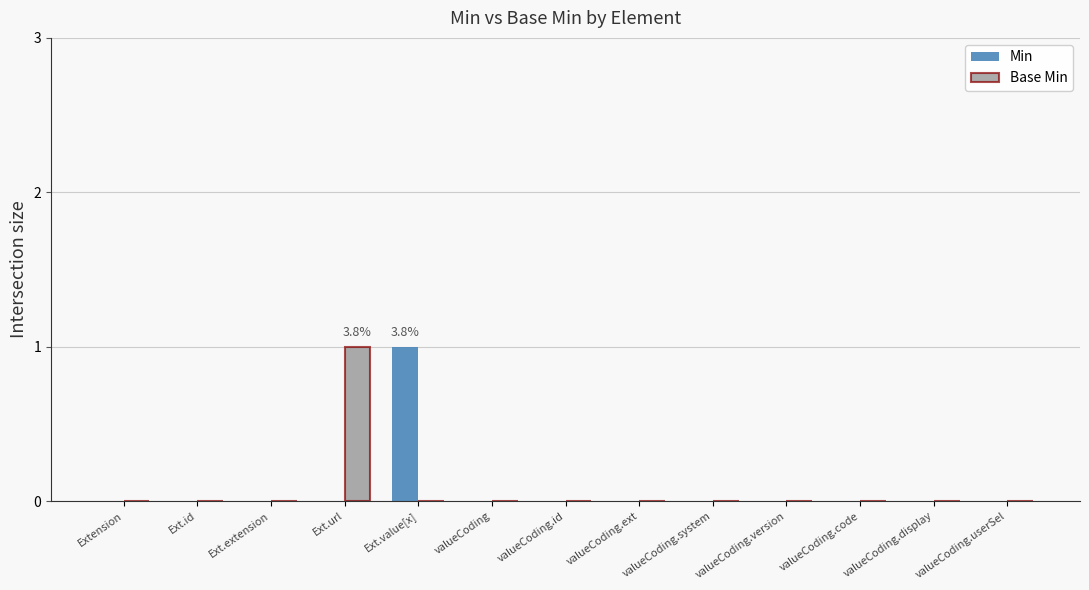

Are the bars horizontal?

No